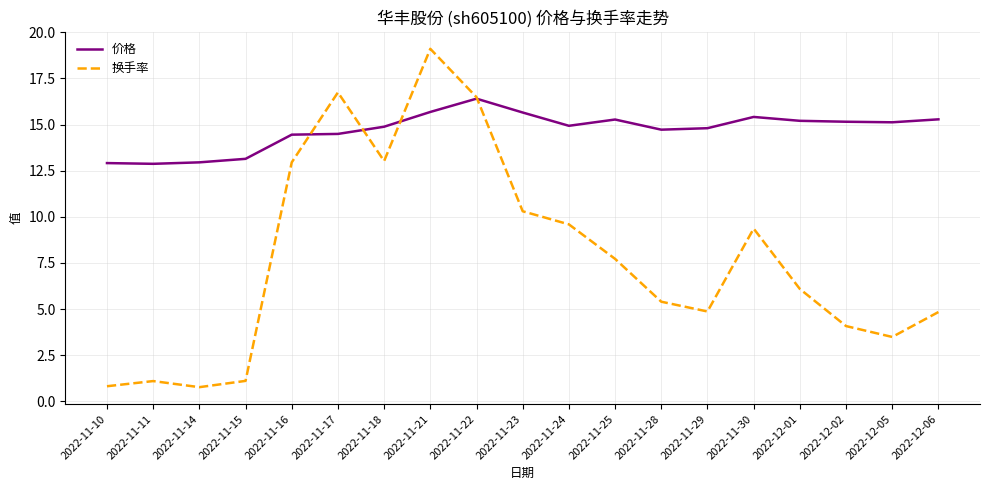

Rank the series at 2022-11-21 from highest to lowest value.

换手率, 价格